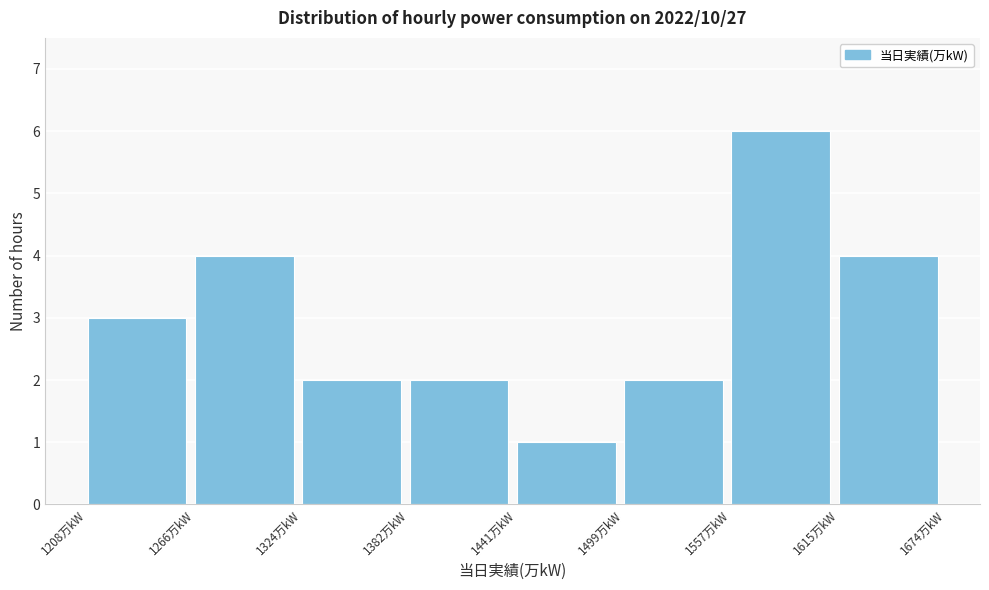

Reading left to right, transcribe this chart: for each bar, give the range it covers on the x-axis and its height. Neither the bar edges nor the heights are printed on the chart, so give them approximately, as read against the axes.

1210 to 1270: 3
1270 to 1320: 4
1320 to 1380: 2
1380 to 1440: 2
1440 to 1500: 1
1500 to 1560: 2
1560 to 1620: 6
1620 to 1670: 4